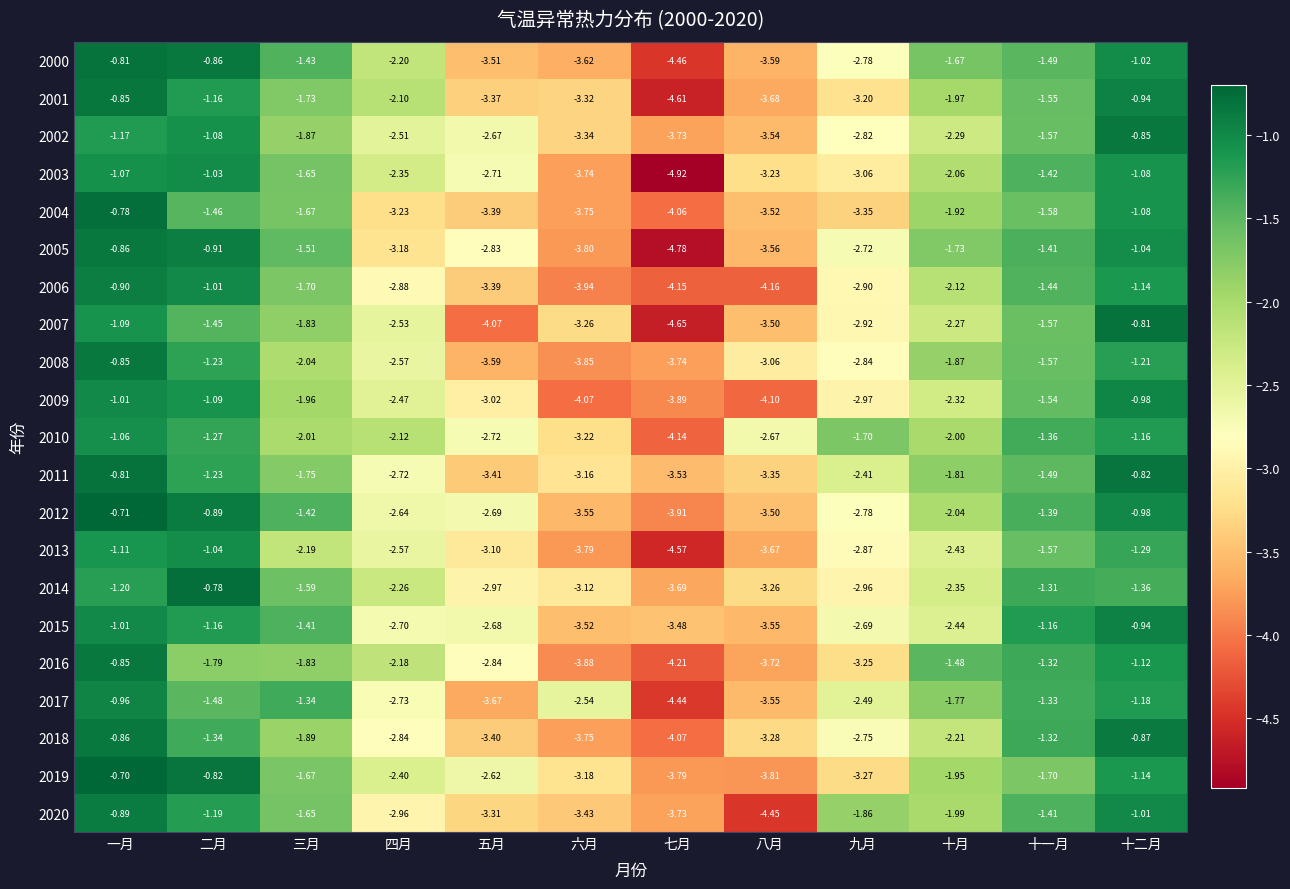

Which category has the lowest value across all series?

七月